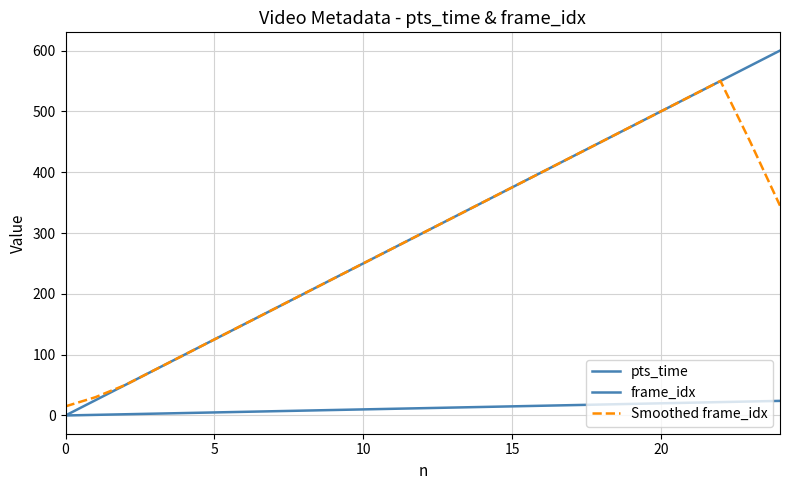

True or false: pts_time and Smoothed frame_idx cross at least once.

False